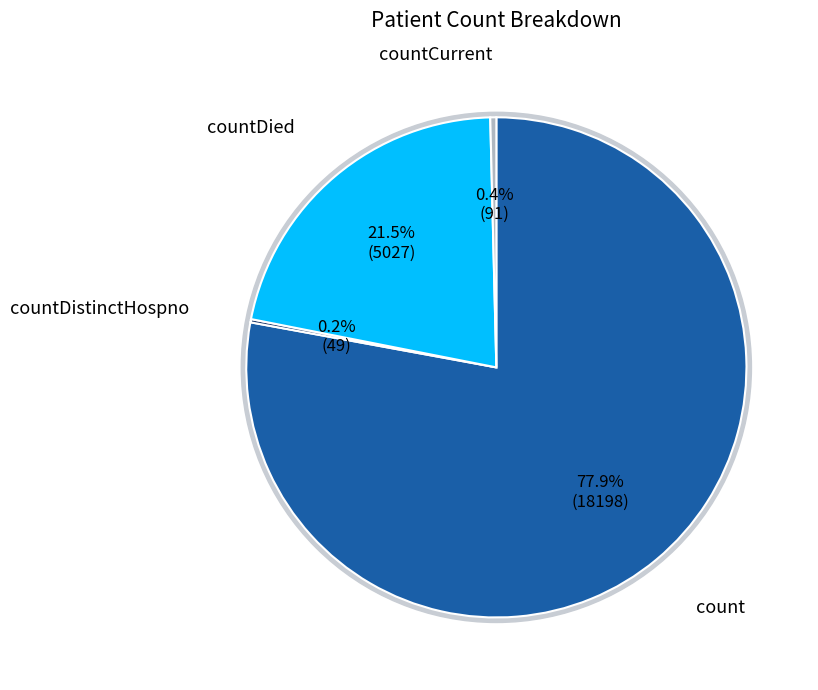

What is the smallest slice in the pie chart?

countDistinctHospno